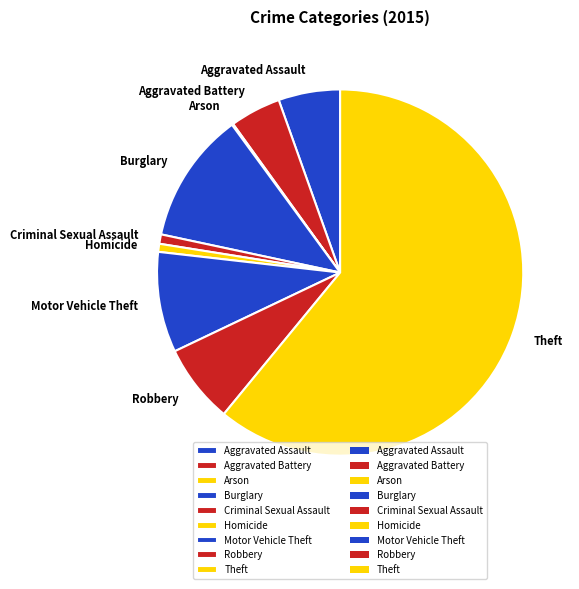

Between Motor Vehicle Theft and Burglary, which is larger?

Burglary